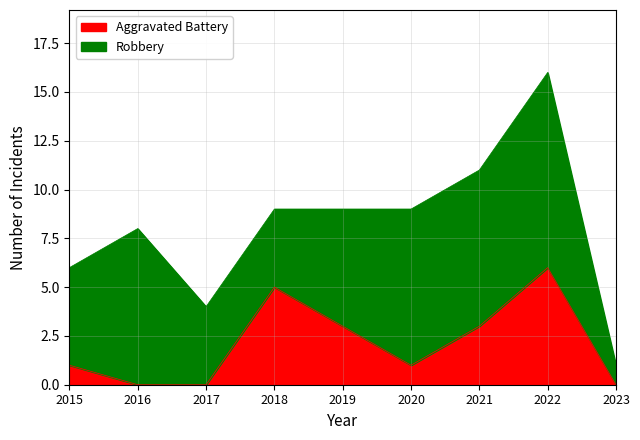

What is the value of the 6th point from the left?

1